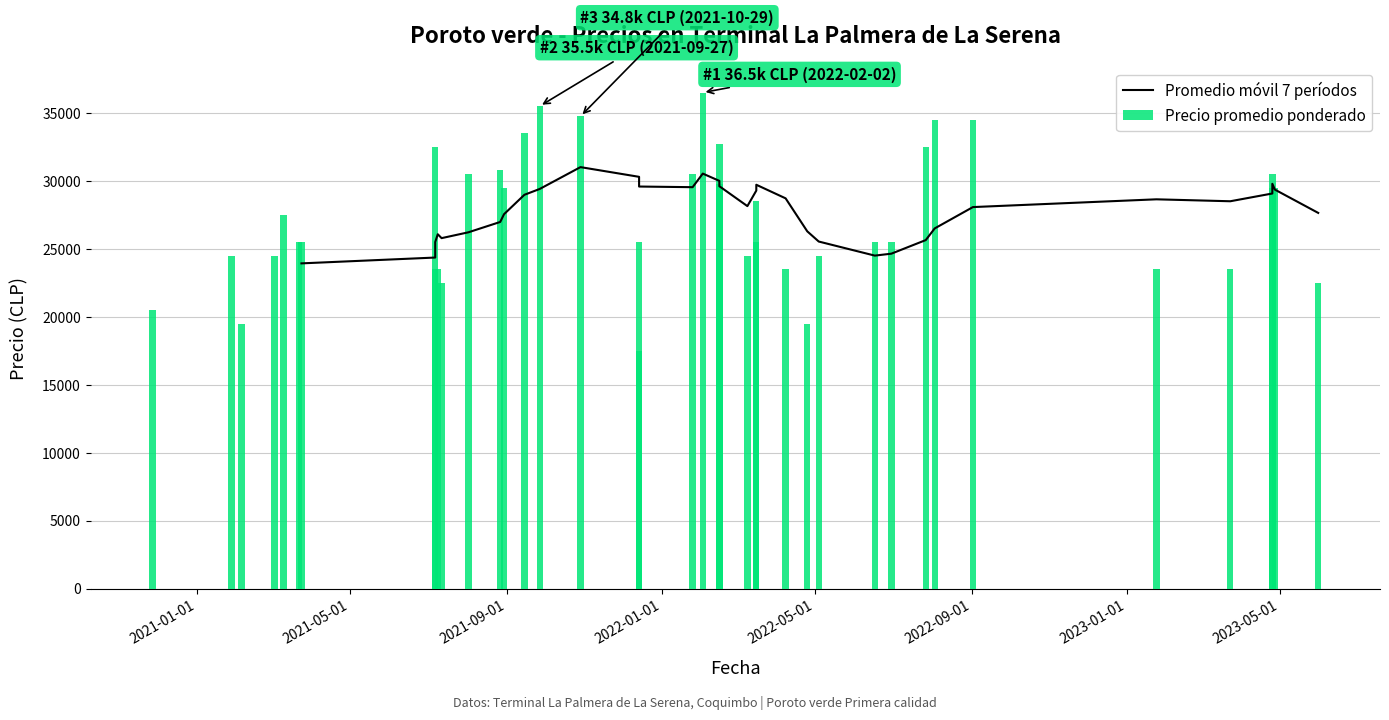

How many Promedio móvil 7 períodos values are between 24642 and 29404?

21